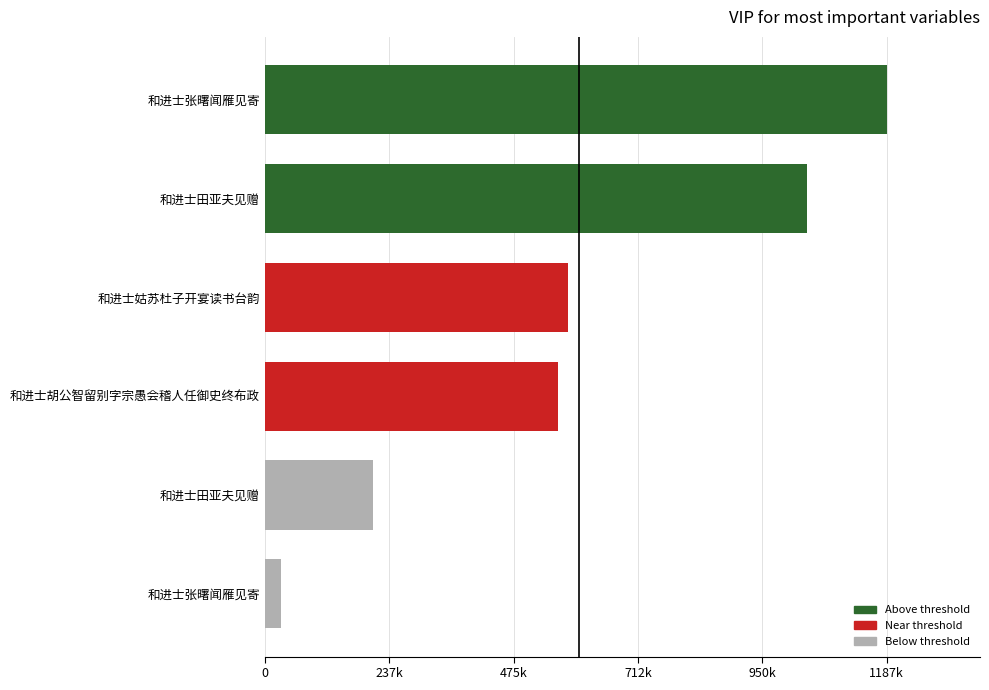

Are the bars horizontal?

Yes